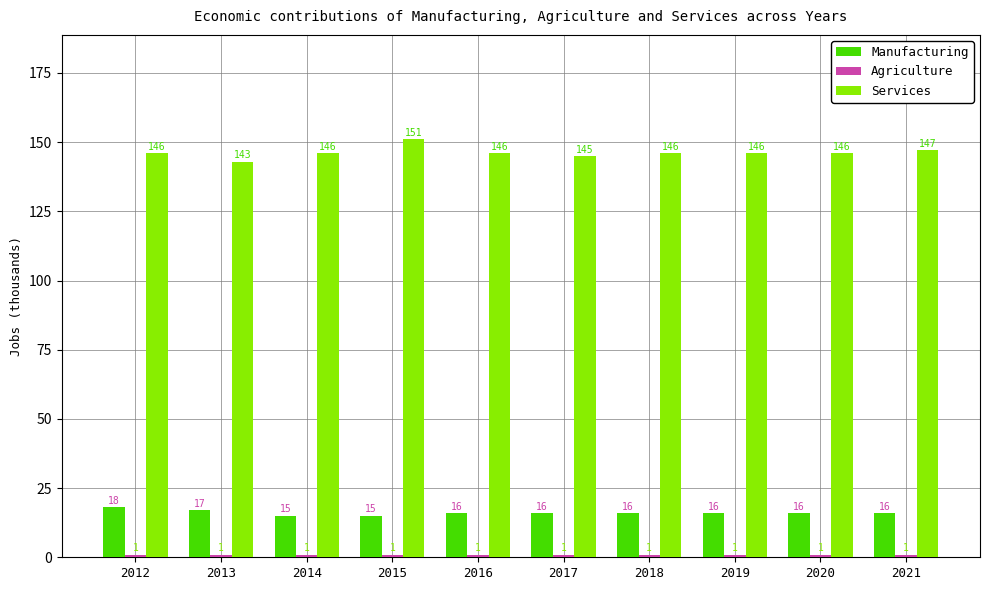

What is the difference between the maximum and second lowest values in the Manufacturing series?

3